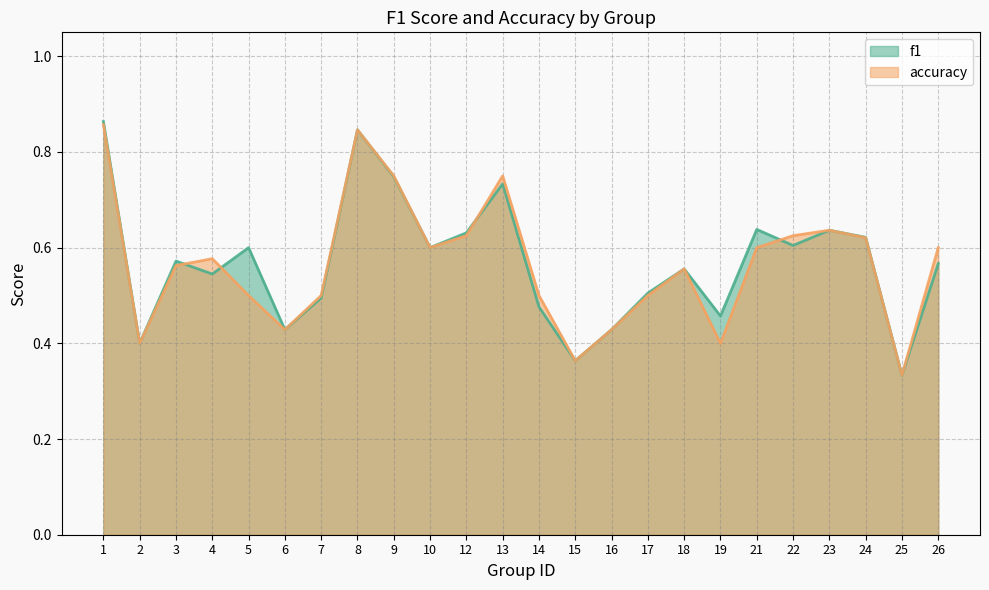

Which series has the largest range (max minus min)?

f1